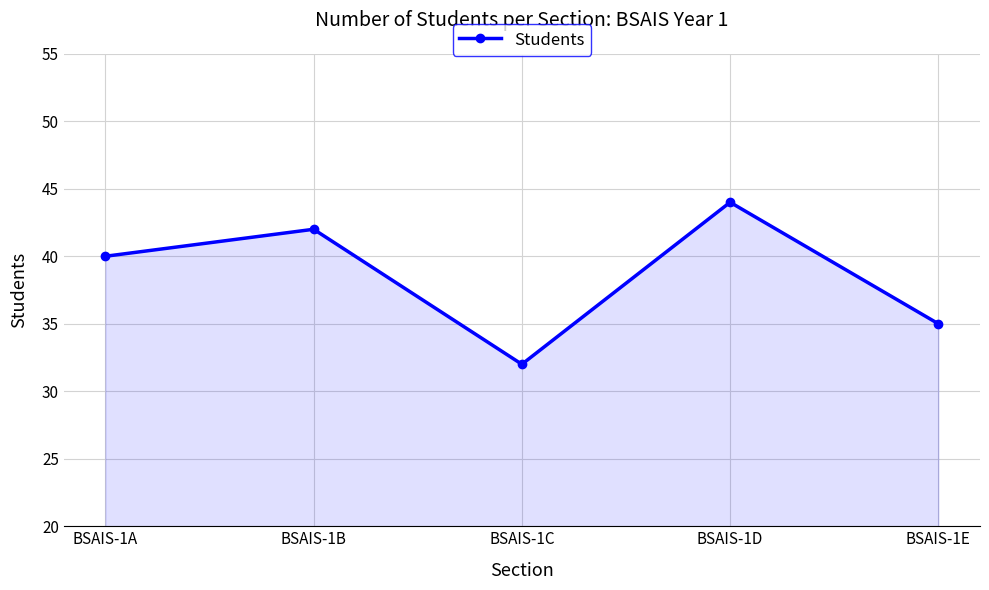

What is the sum of all values?

193